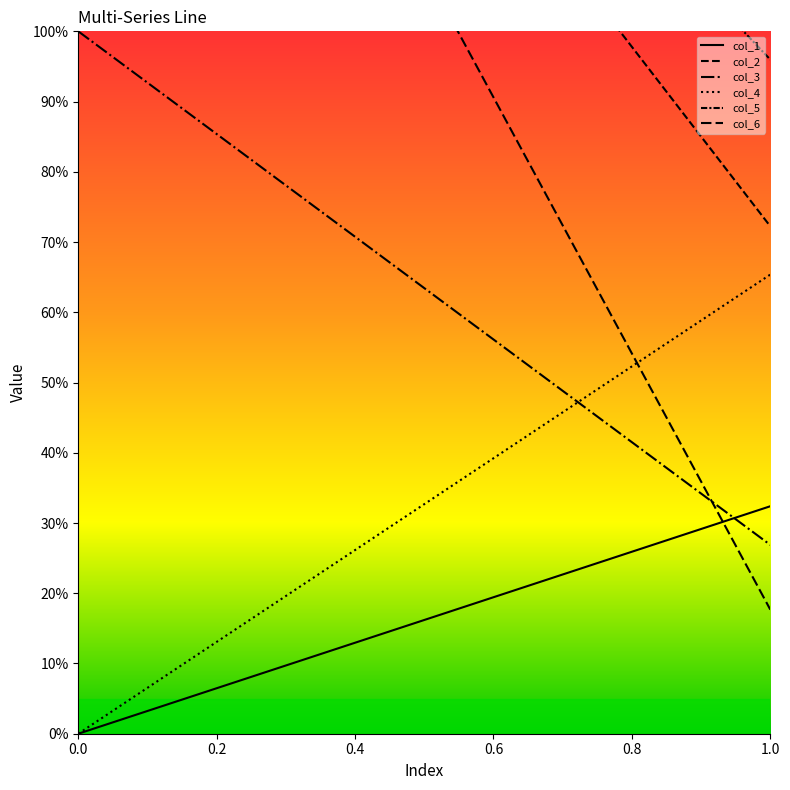

Does the chart have visible grid lines?

No